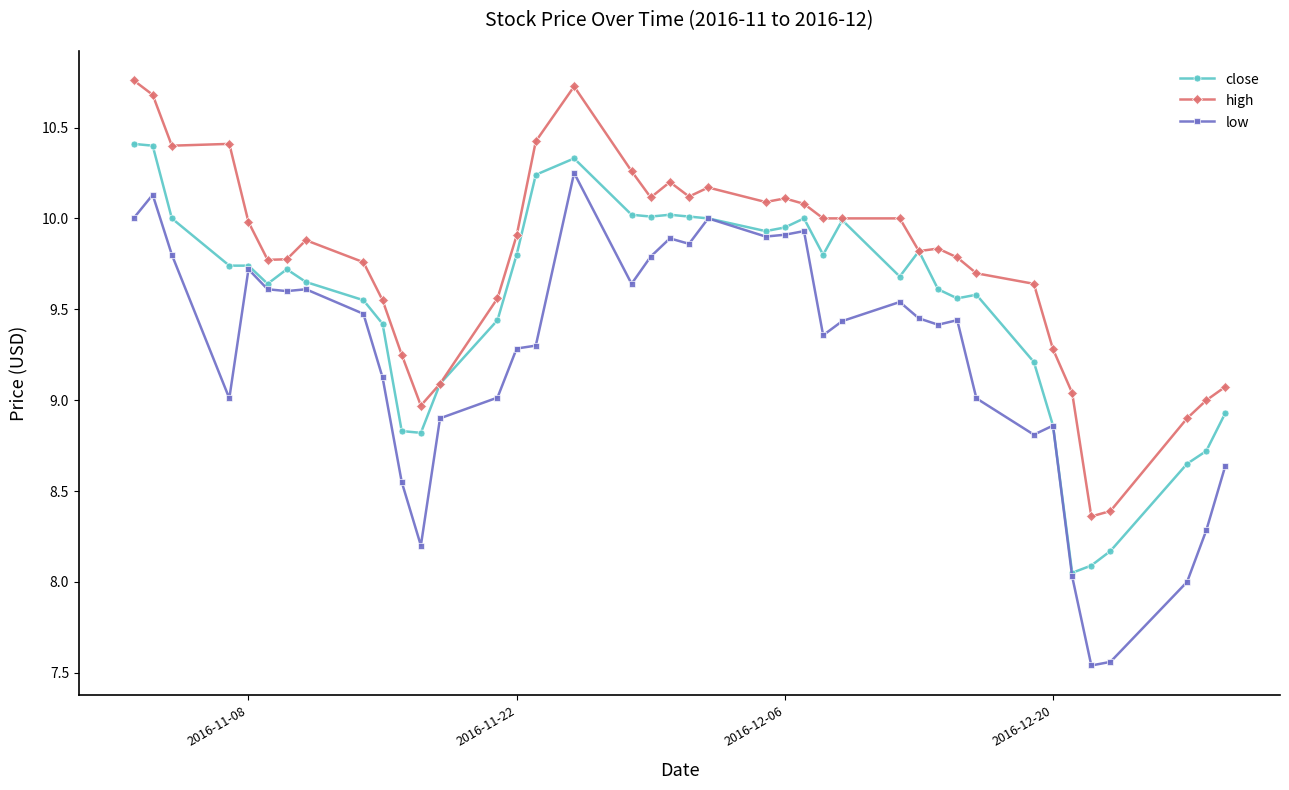

True or false: close has more than 1 interior local peaks.

True